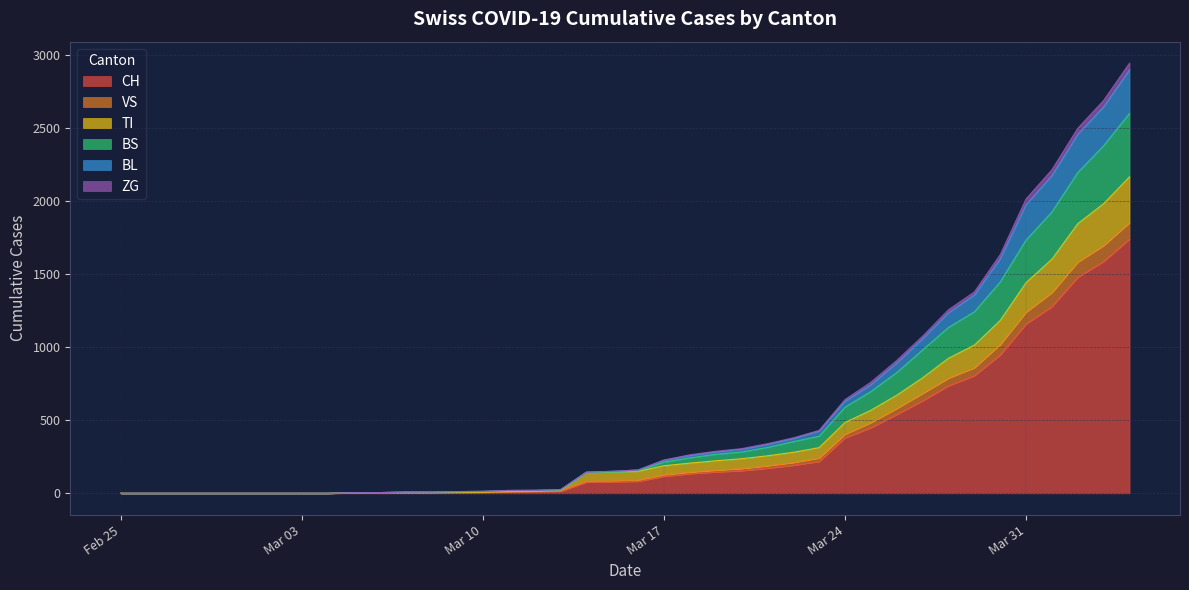

What are all the series names shown in the legend?

CH, VS, TI, BS, BL, ZG